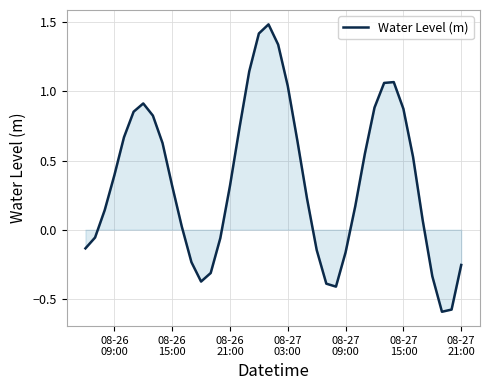

What is the smallest value displayed?

-0.6